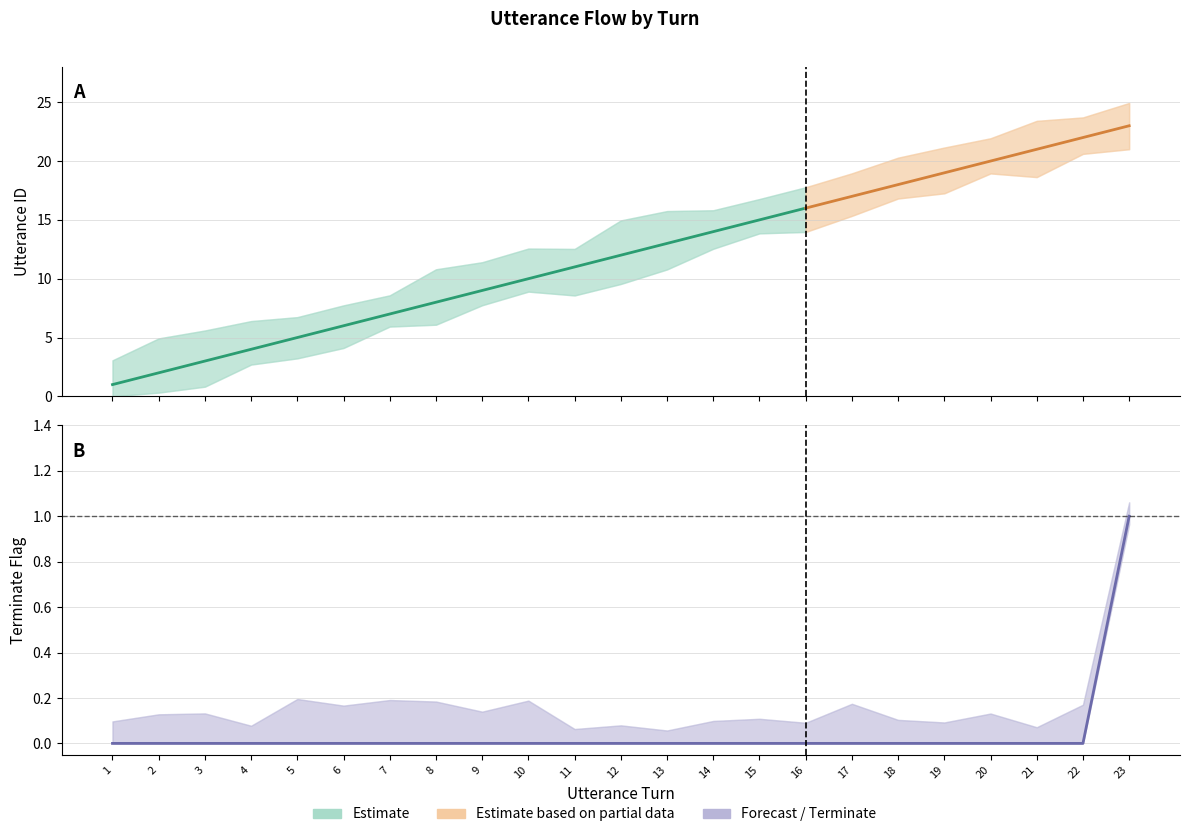

List the labels in order of value, smallest first.

1, 2, 3, 4, 5, 6, 7, 8, 9, 10, 11, 12, 13, 14, 15, 16, 17, 18, 19, 20, 21, 22, 23